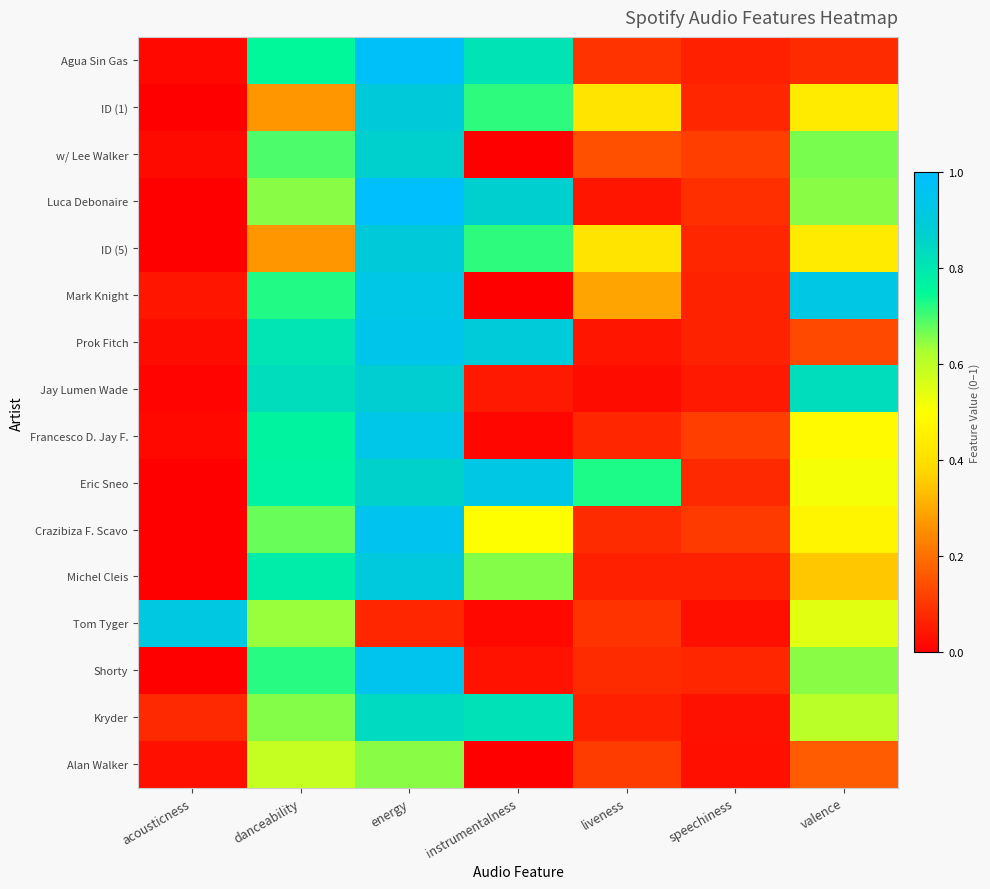

Between speechiness and liveness, which is larger?

liveness